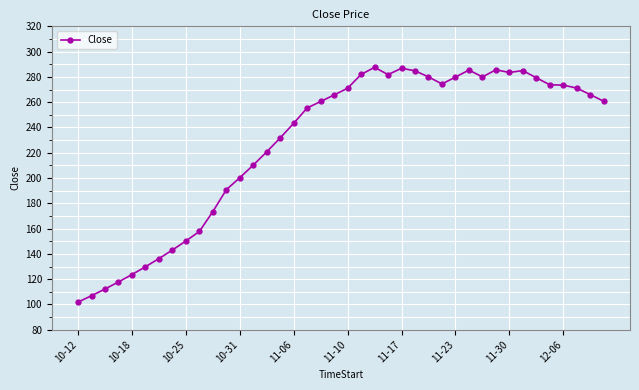

How many data points does each series have?

40